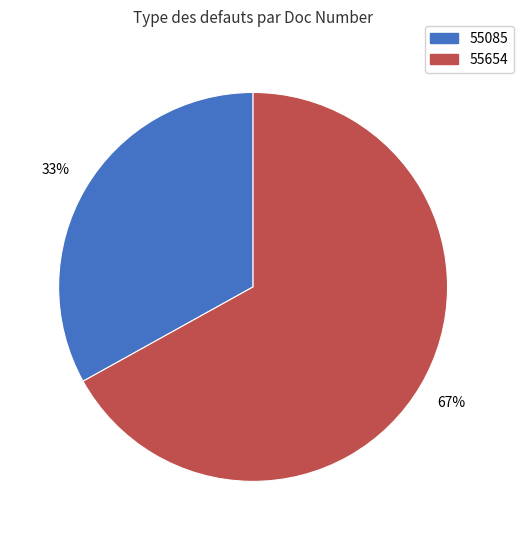

Is there a majority slice in this chart?

Yes